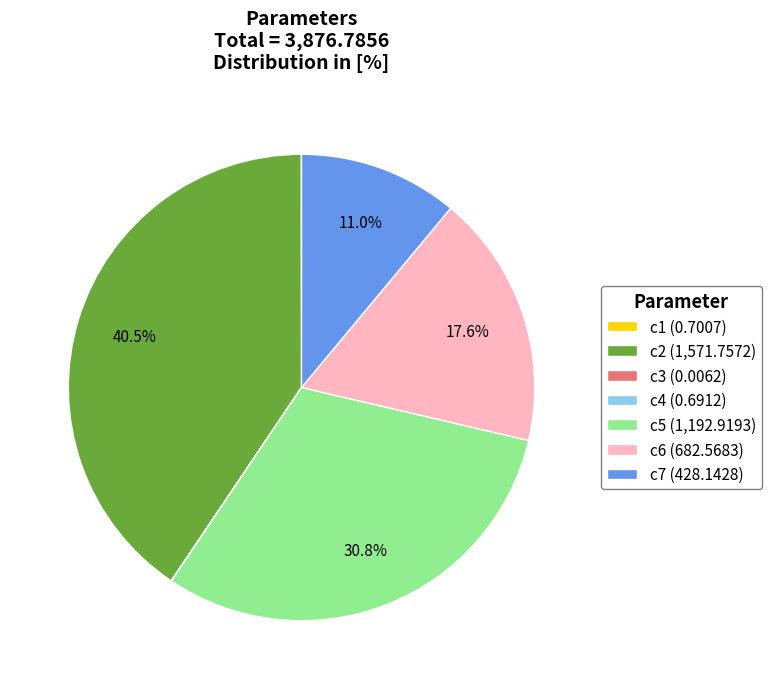

To the nearest percent, what is the difference between the largest and smallest slice percentages?

41%